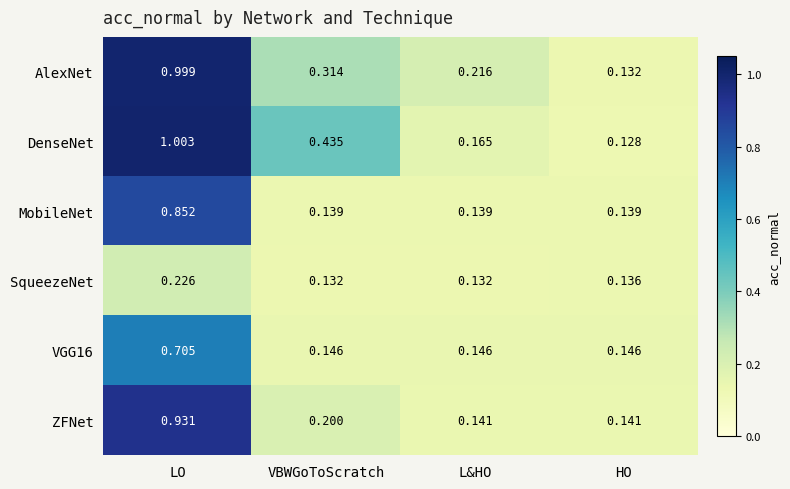

Is the value of ZFNet at HO greater than the value of MobileNet at VBWGoToScratch?

Yes